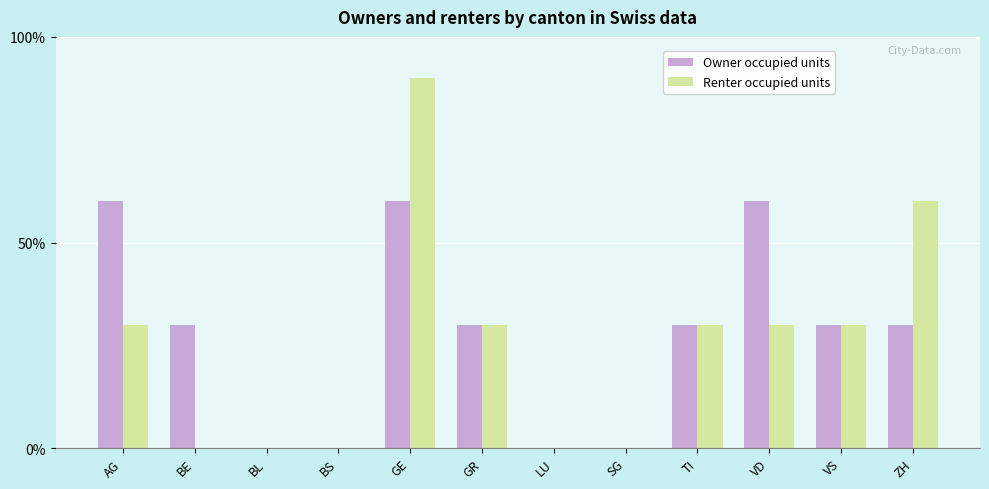

How many data points does each series have?

12